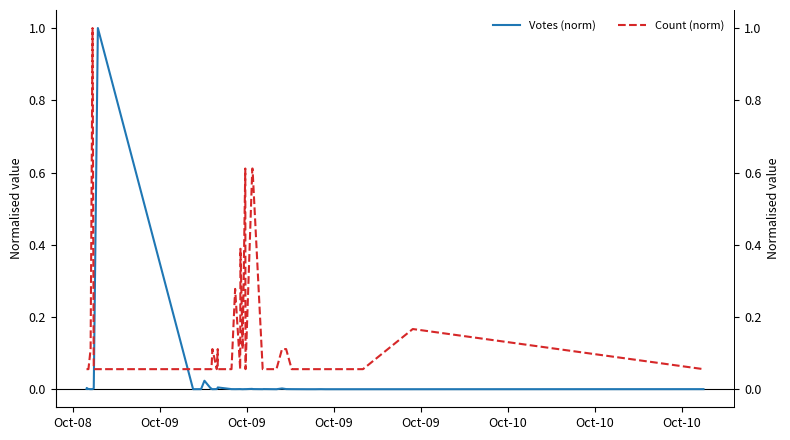

Which series has the largest range (max minus min)?

Votes (norm)